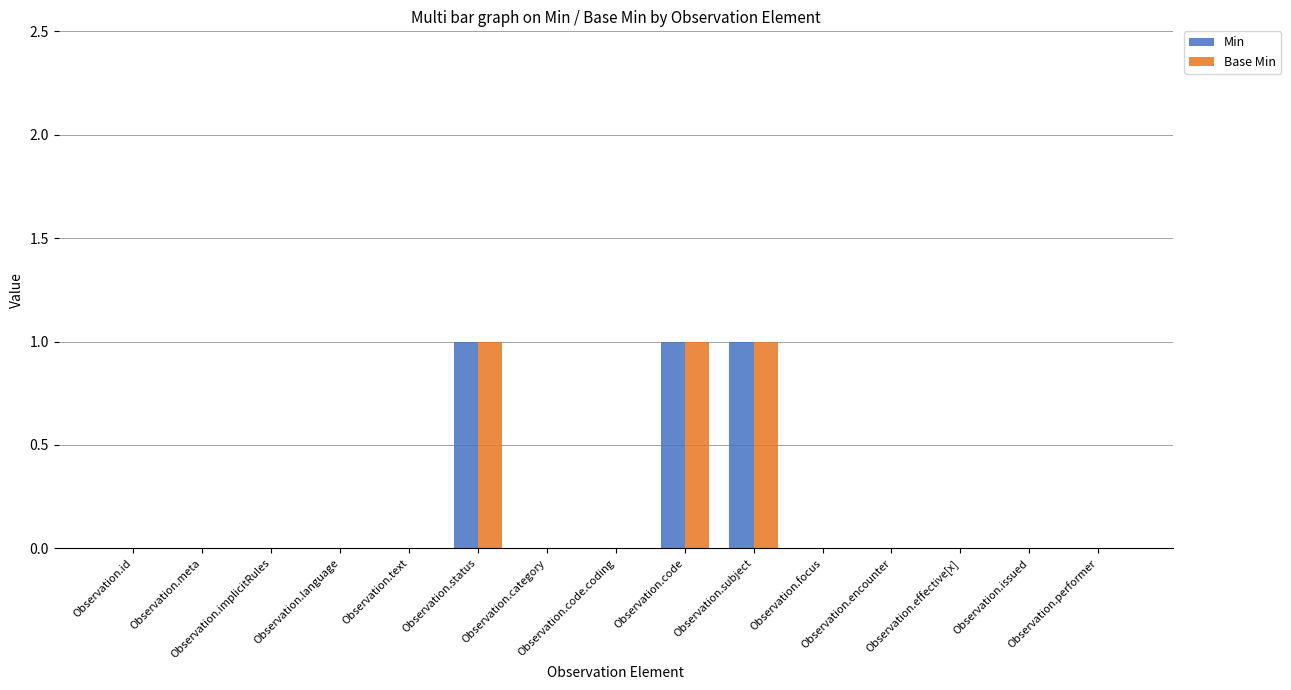

What is the sum of all Base Min values?

3